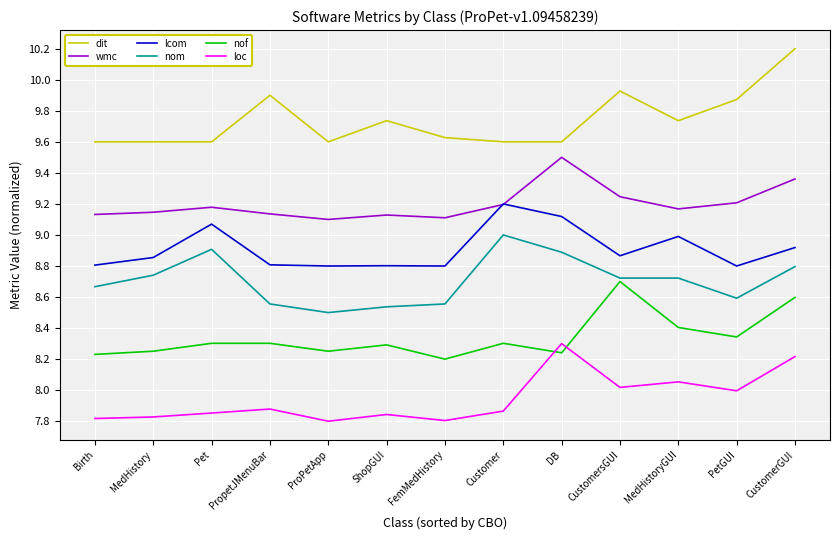

The value of loc at ShopGUI is 1.6. True or false?

False